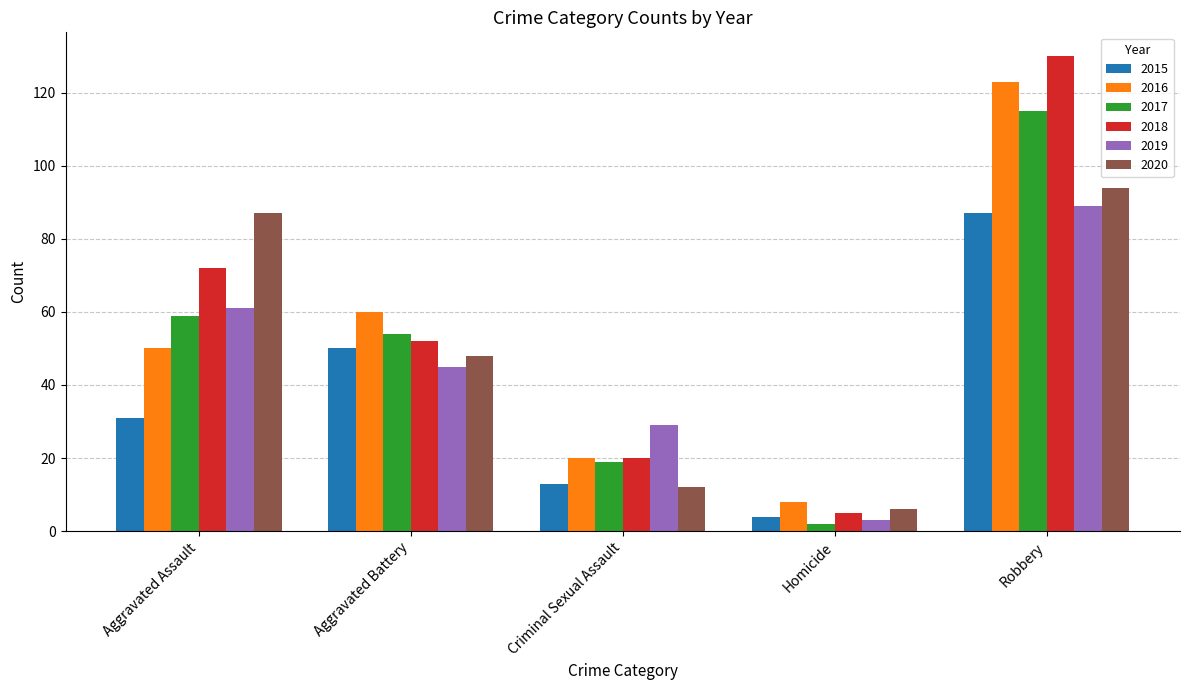

Rank the series by their maximum value, from lowest to highest.

2015, 2019, 2020, 2017, 2016, 2018